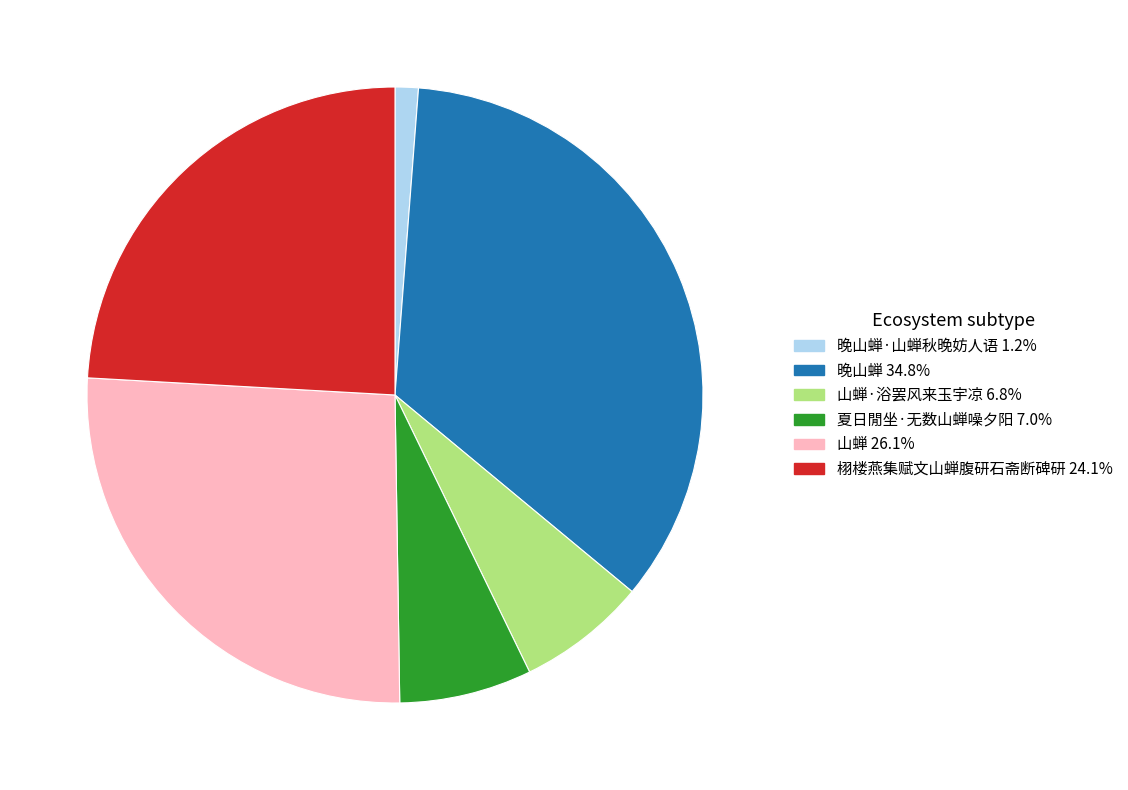

Is there any slice that represents more than half of the pie?

No